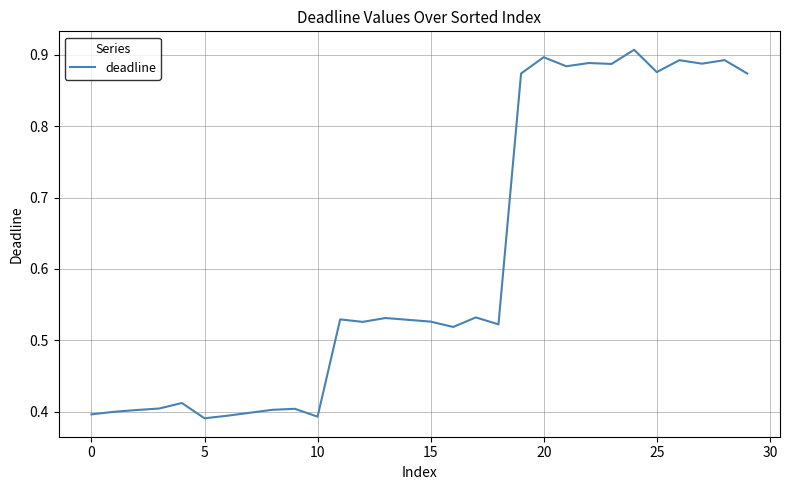

What is the minimum value shown in the chart?

0.4